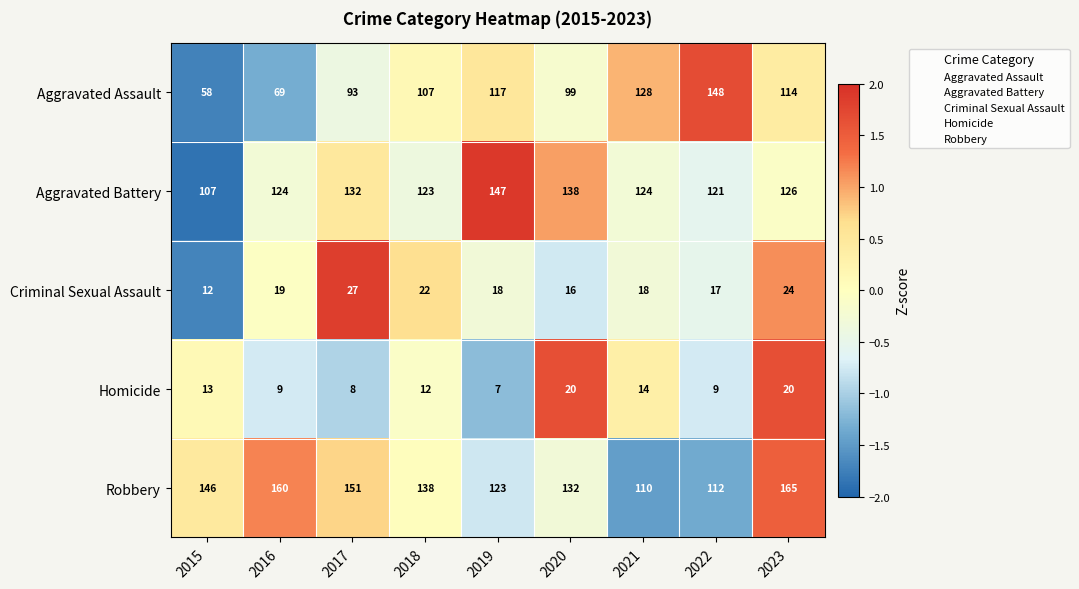

At which label does Robbery reach its minimum?

2021